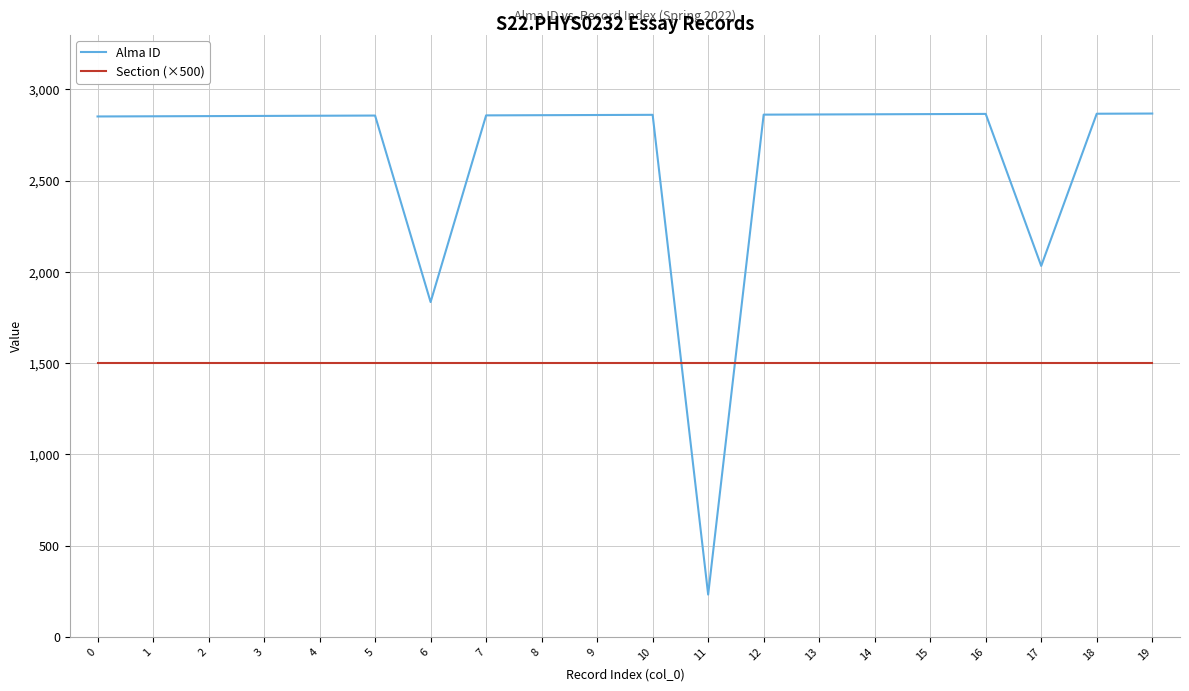

What is the sum of all Section (×500) values?

30000